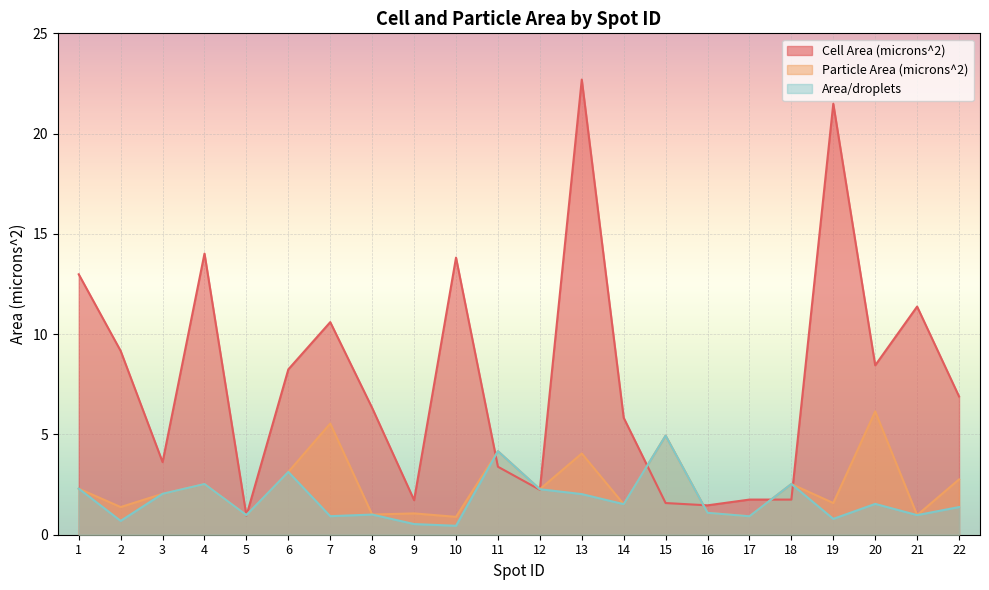

Read the Area/droplets value at 6.

3.1